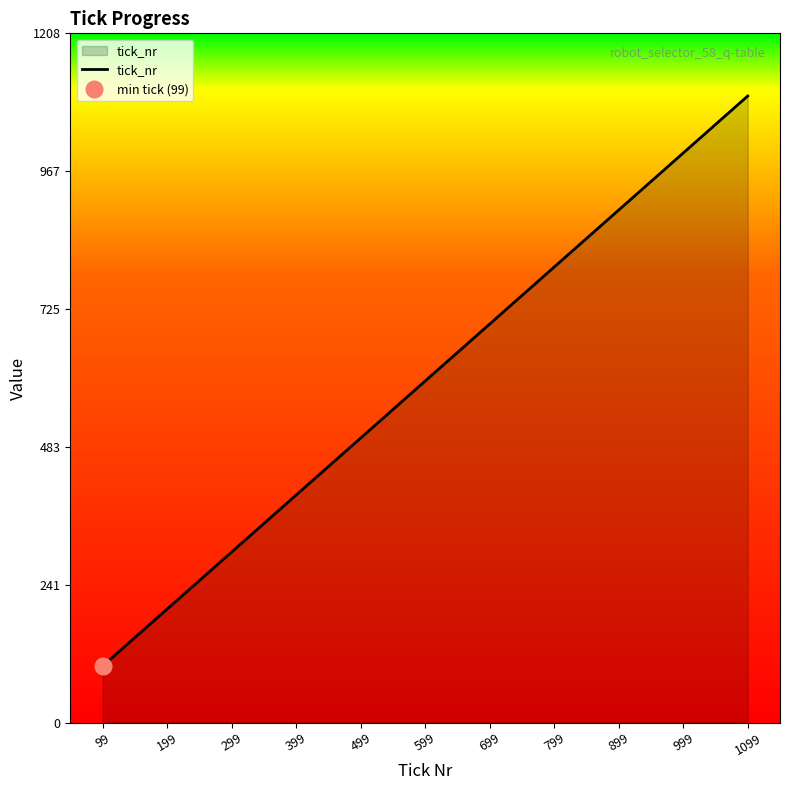

Does the chart display data point markers on the line(s)?

No